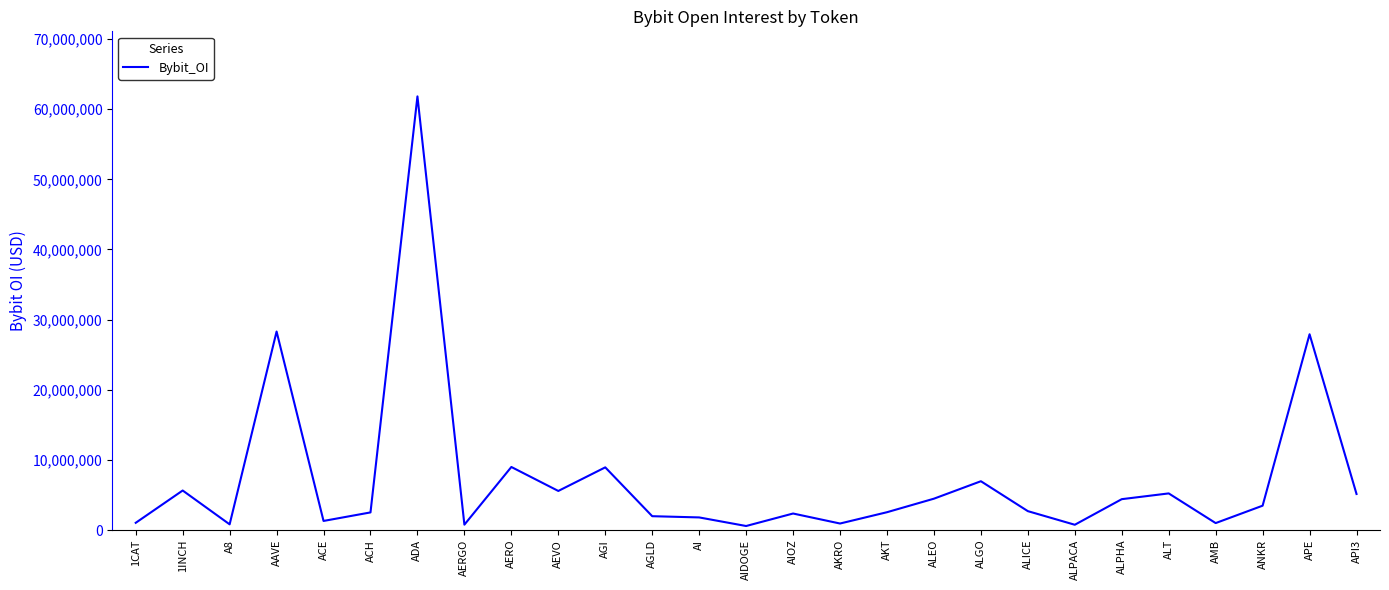

At which category does the chart reach its peak across all series?

ADA